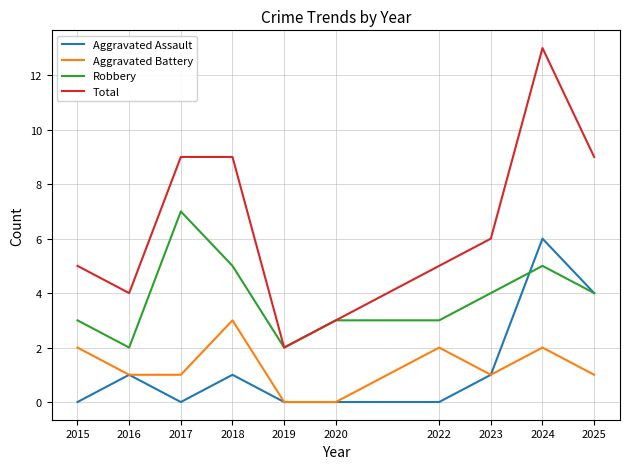

Rank the series by their maximum value, from highest to lowest.

Total, Robbery, Aggravated Assault, Aggravated Battery